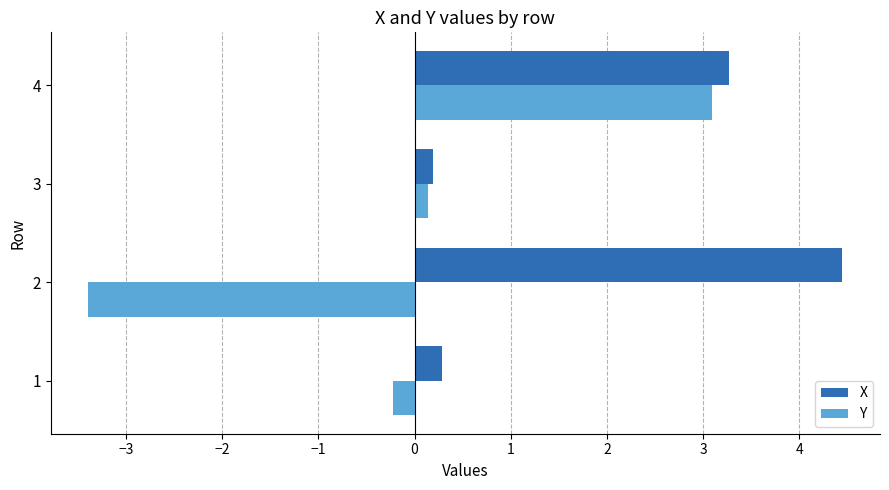

Which series has the largest total across all categories?

X